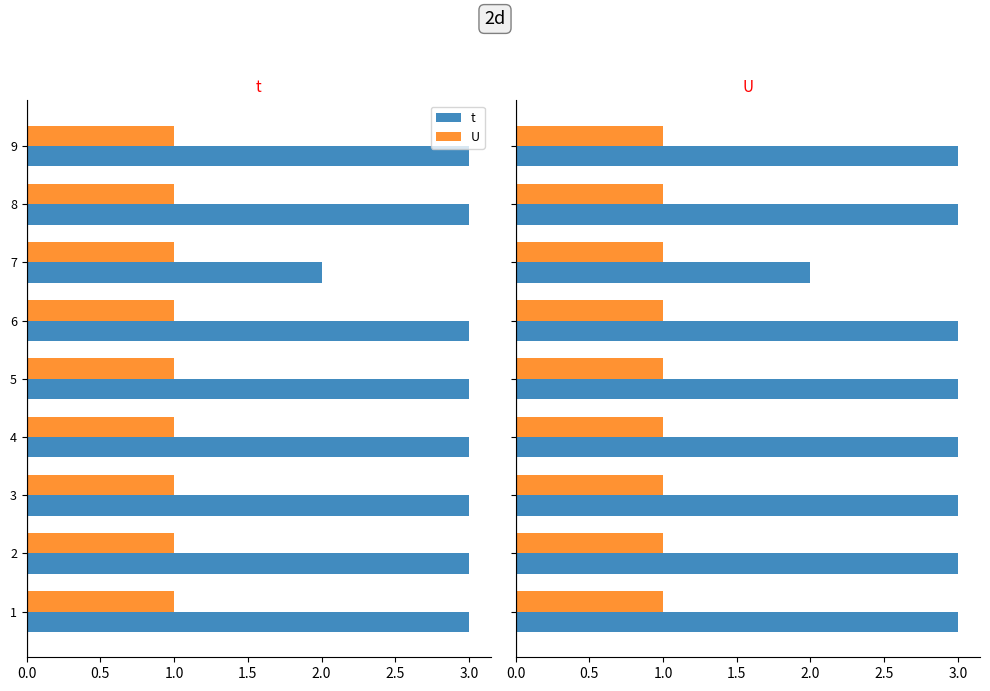

What are all the series names shown in the legend?

t, U